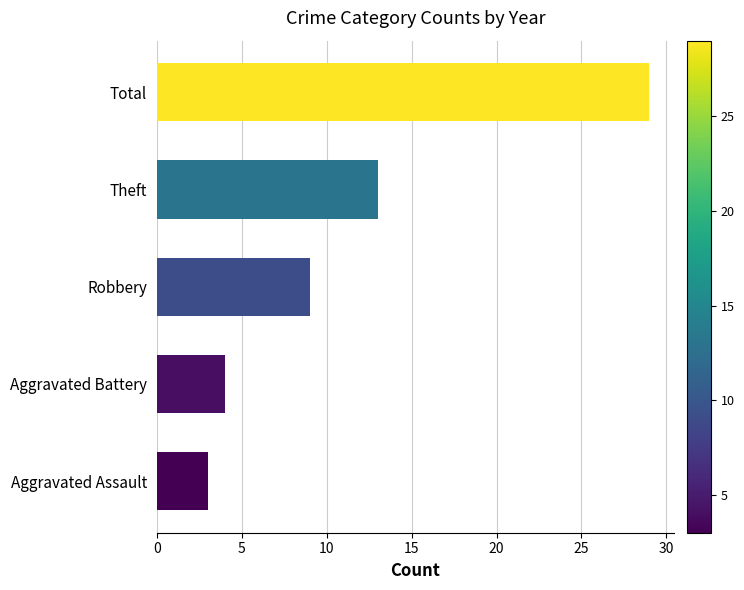

How many bars are there in total?

5